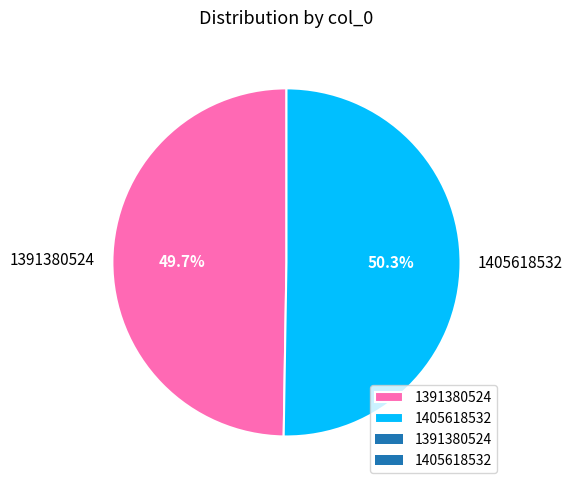

To the nearest percent, what portion does 1405618532 represent?

50%